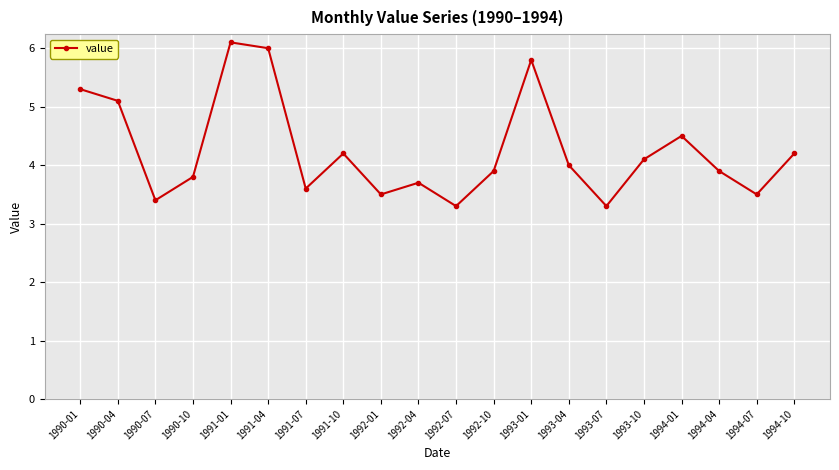

Read the value at 1994-10.

4.2